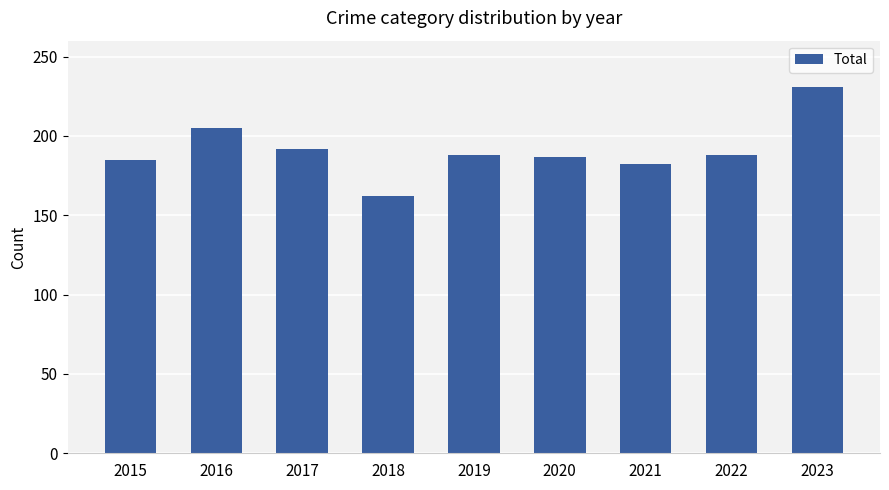

What is the difference between the values at 2021 and 2017?

10